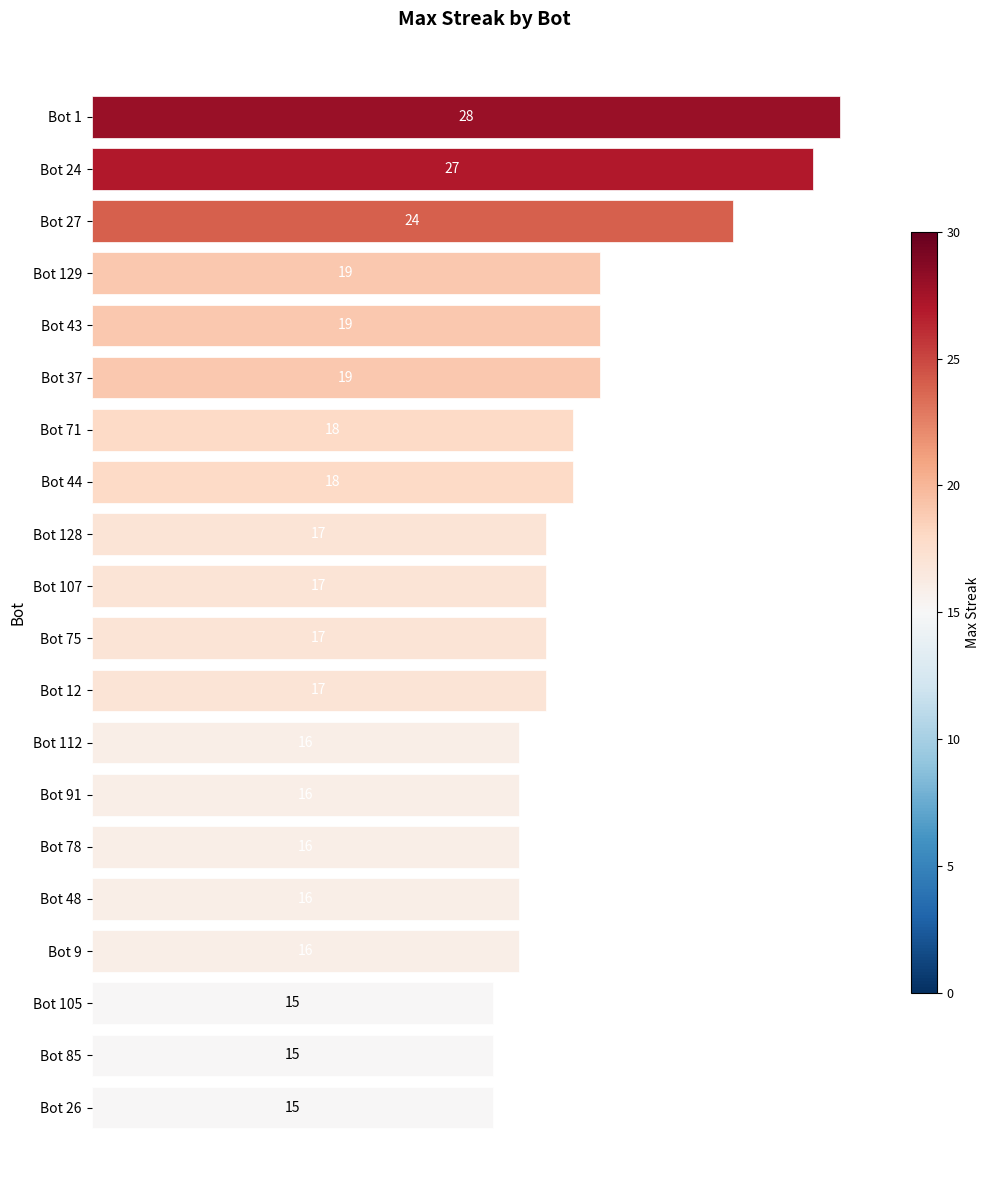

Is it true that the value at Bot 43 is 19?

True